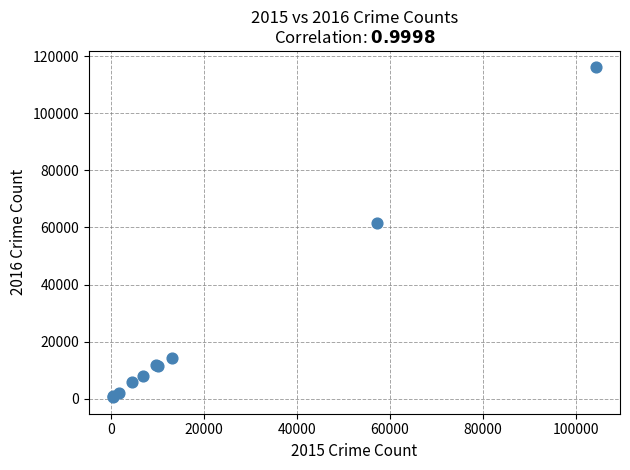

What Y value in the scatter plot is closest to 58297?

61621